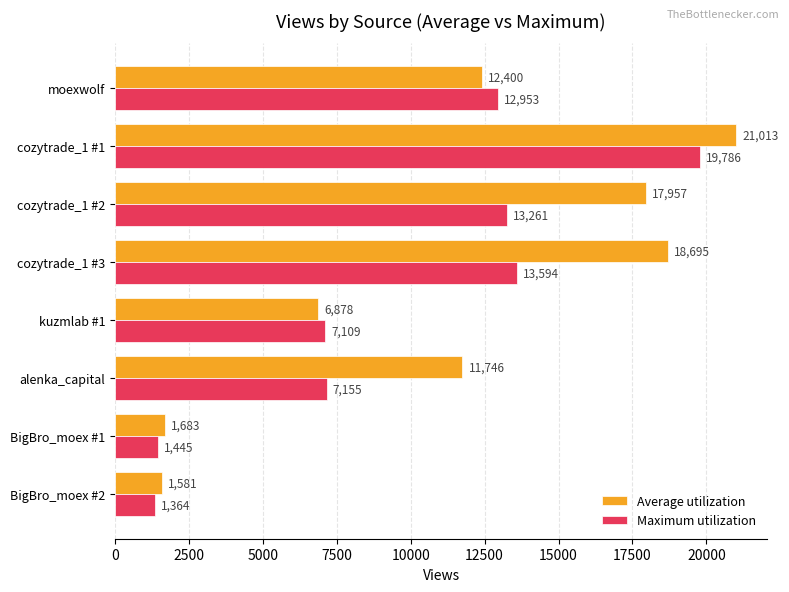

What are all the series names shown in the legend?

Average utilization, Maximum utilization